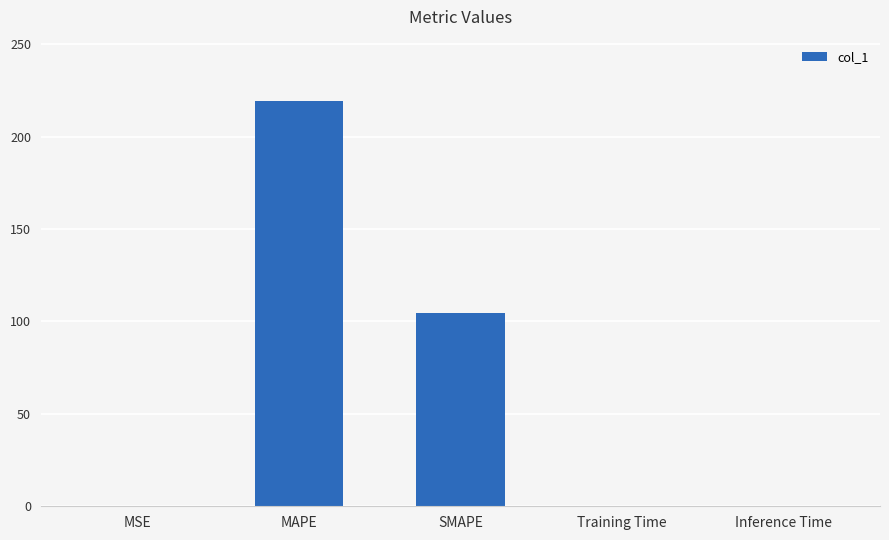

What is the average value?

64.8